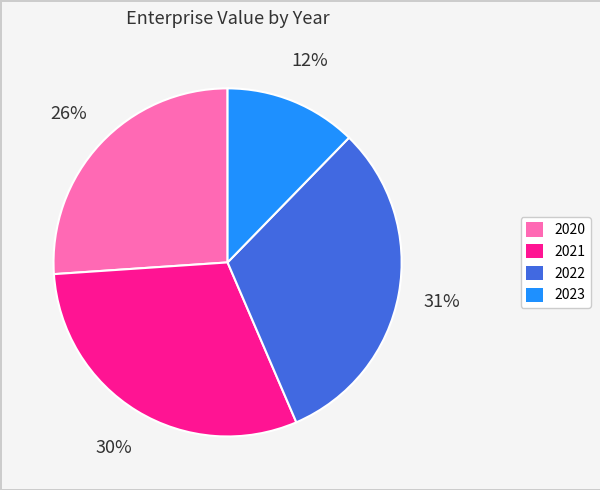

What is the ratio of the value at 2020 to the value at 2021?

0.9